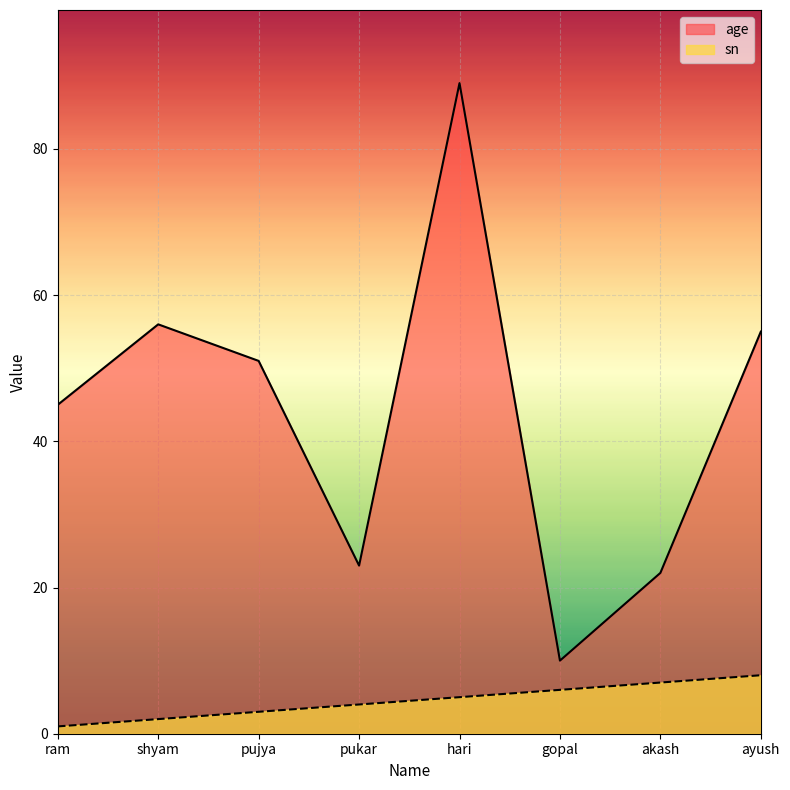

How many data points does each series have?

8